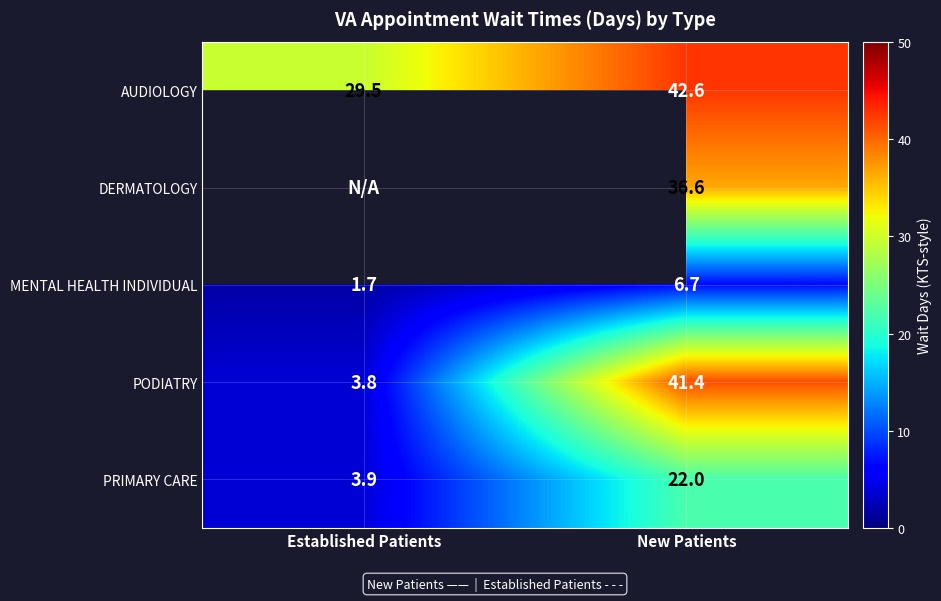

The value of AUDIOLOGY at Established Patients is 29.5. True or false?

True